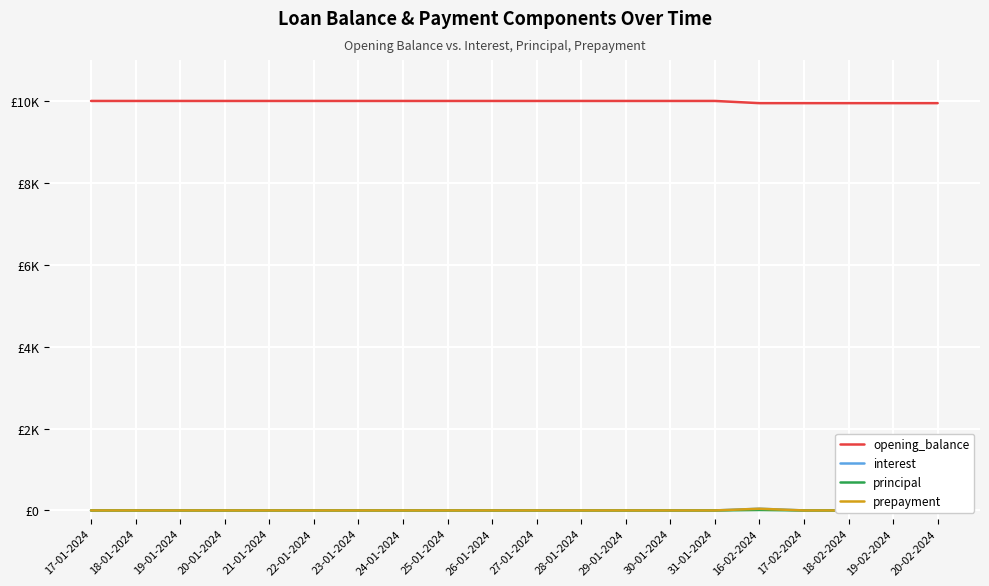

Reading right to left, extract all data points from this chart.

opening_balance: 9946.3	9946.3	9946.3	9946.3	9946.3	10000.0	10000.0	10000.0	10000.0	10000.0	10000.0	10000.0	10000.0	10000.0	10000.0	10000.0	10000.0	10000.0	10000.0	10000.0
interest: 0.0	0.0	0.0	0.0	41.7	0.0	0.0	0.0	0.0	0.0	0.0	0.0	0.0	0.0	0.0	0.0	0.0	0.0	0.0	0.0
principal: 0.0	0.0	0.0	0.0	12.0	0.0	0.0	0.0	0.0	0.0	0.0	0.0	0.0	0.0	0.0	0.0	0.0	0.0	0.0	0.0
prepayment: 0.0	0.0	0.0	0.0	41.7	0.0	0.0	0.0	0.0	0.0	0.0	0.0	0.0	0.0	0.0	0.0	0.0	0.0	0.0	0.0